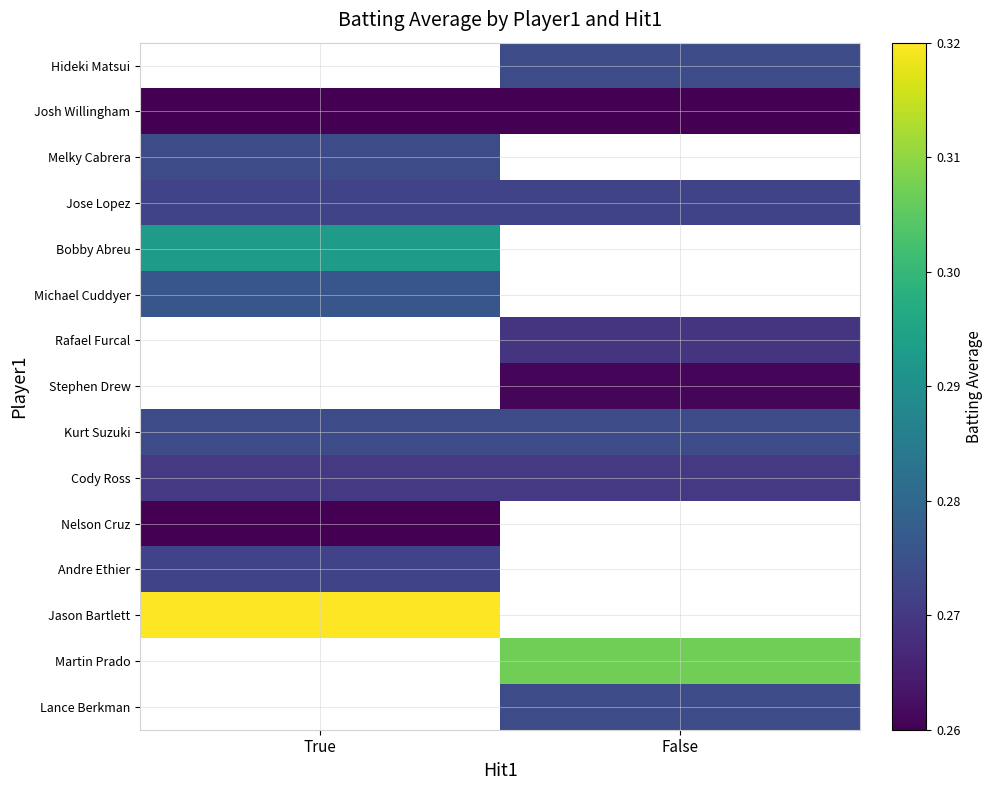

Which has a higher value, False or True?

False